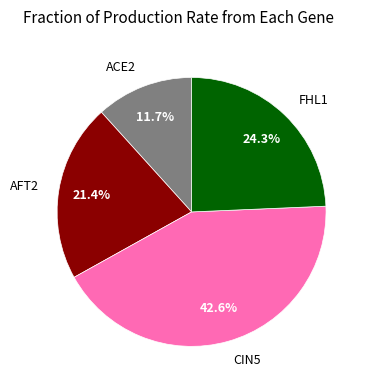

Does any single category account for the majority?

No